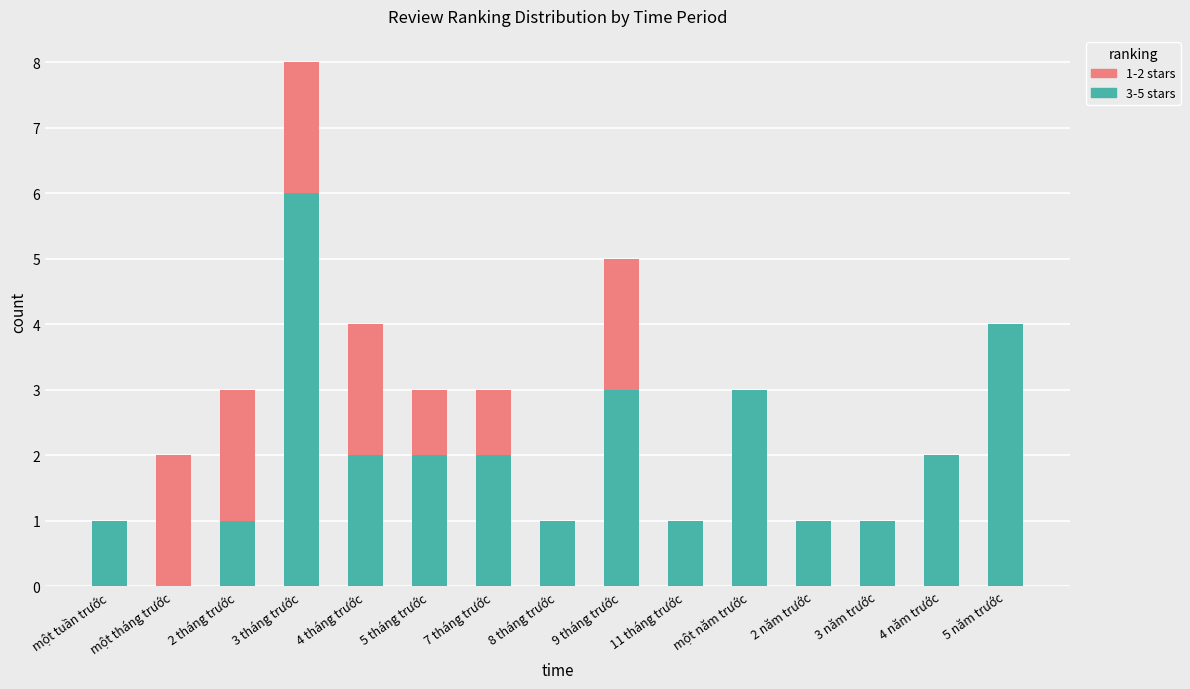

The 3-5 stars series shows 2 at 4 tháng trước. True or false?

True